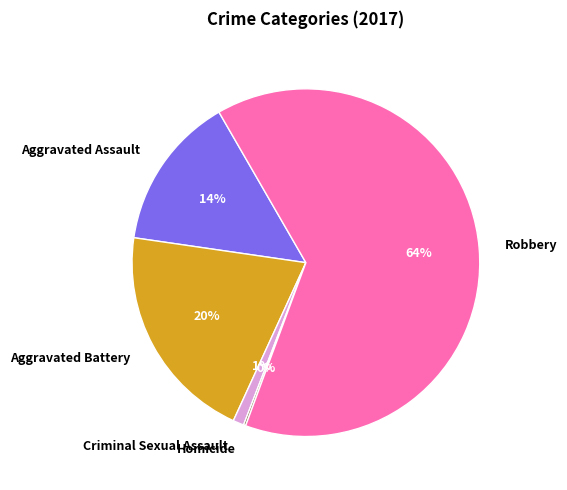

Which slice is the largest?

Robbery